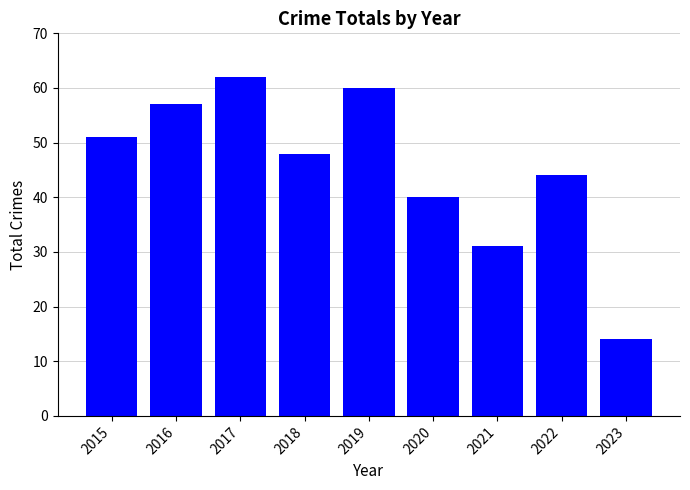

List the labels in order of value, largest first.

2017, 2019, 2016, 2015, 2018, 2022, 2020, 2021, 2023